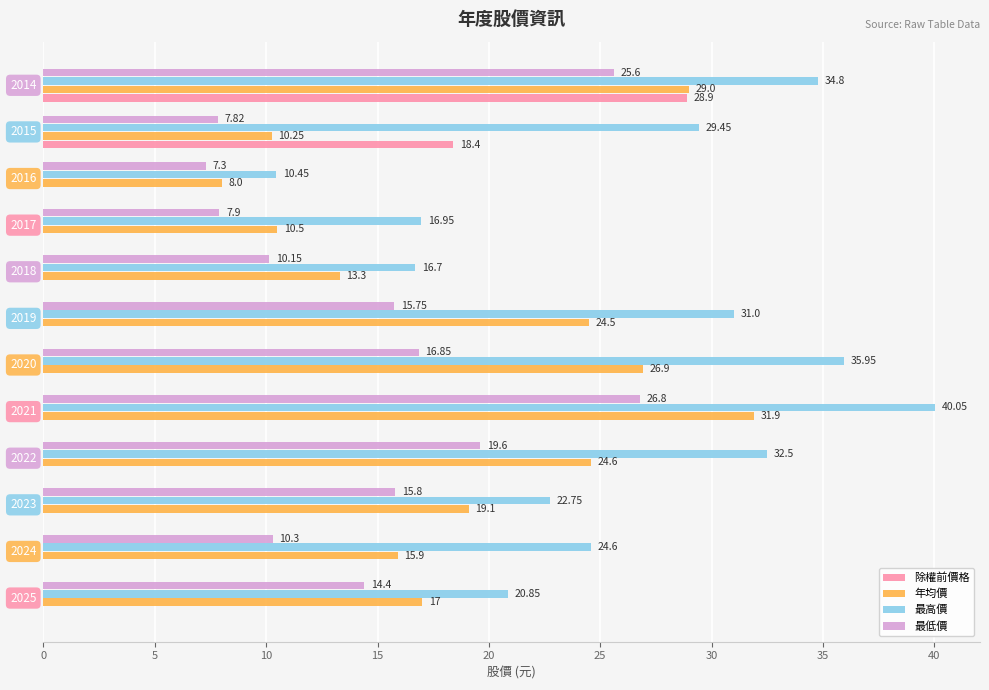

Which series has the largest total across all categories?

最高價